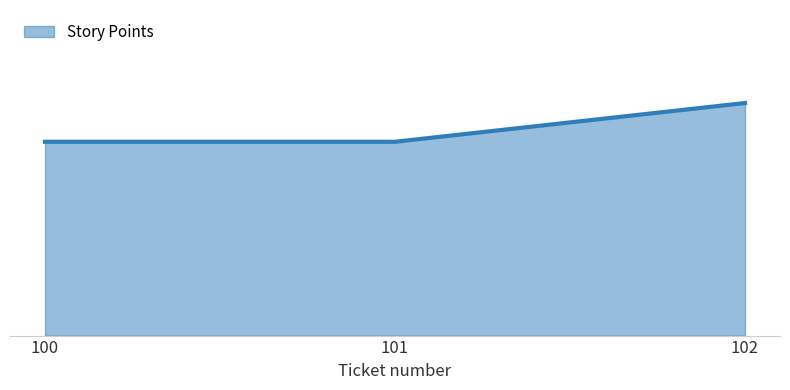

What is the change in value from 100 to 102?

+1